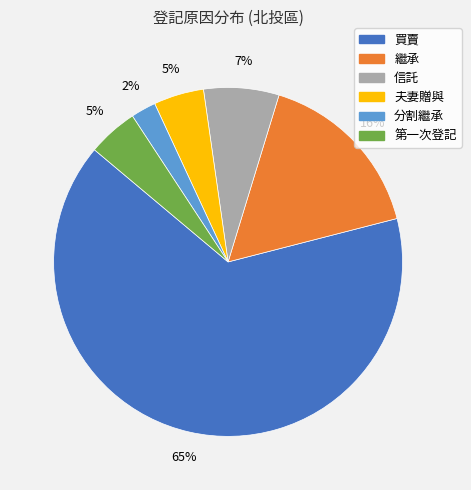

How many segments does this pie chart have?

6